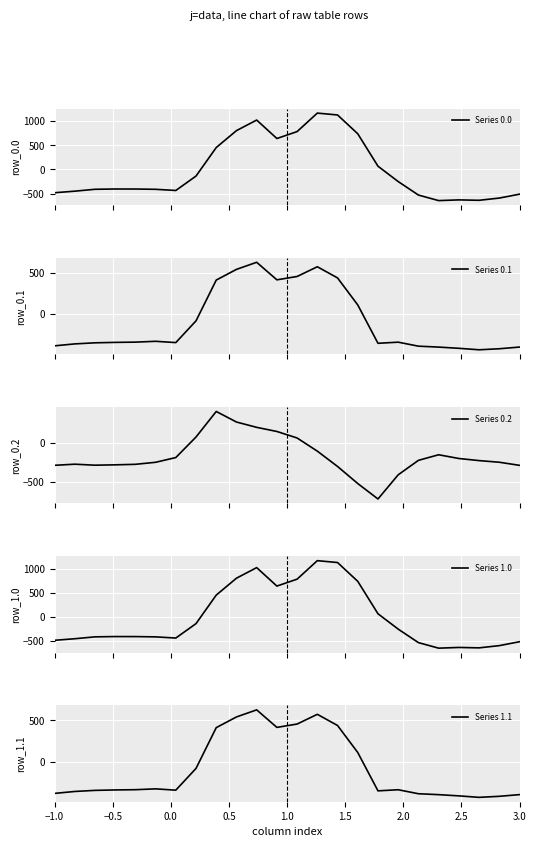

What is the minimum value for Series 0.0?

-644.5